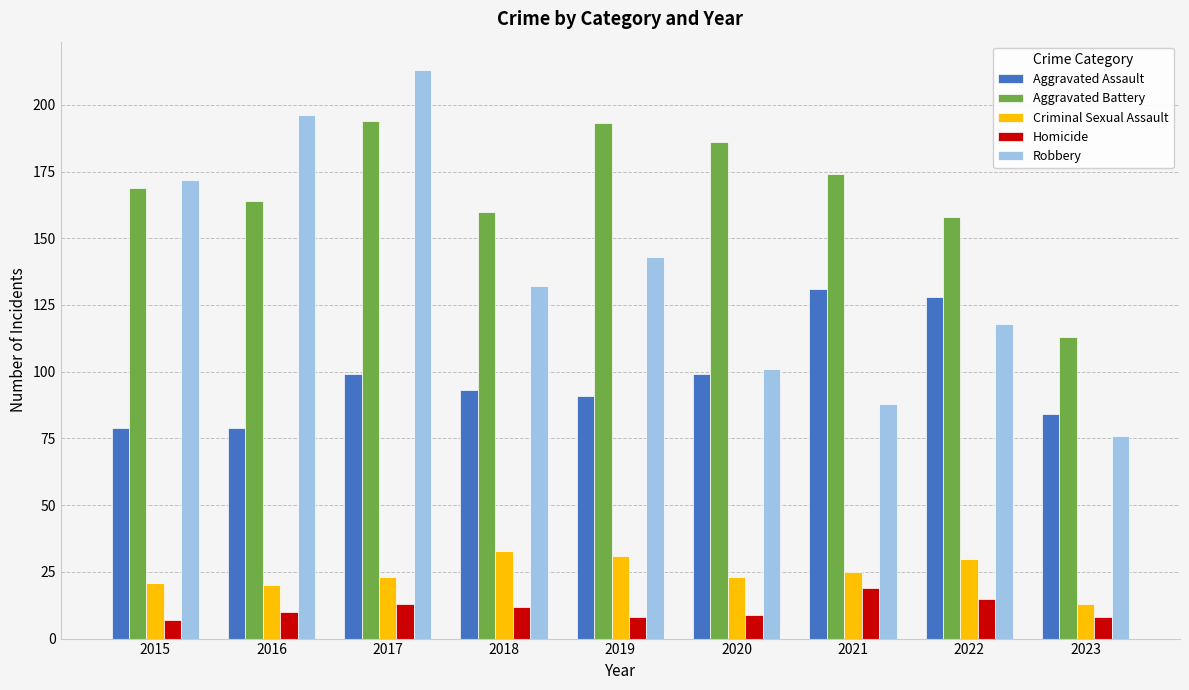

Rank the series by their maximum value, from highest to lowest.

Robbery, Aggravated Battery, Aggravated Assault, Criminal Sexual Assault, Homicide